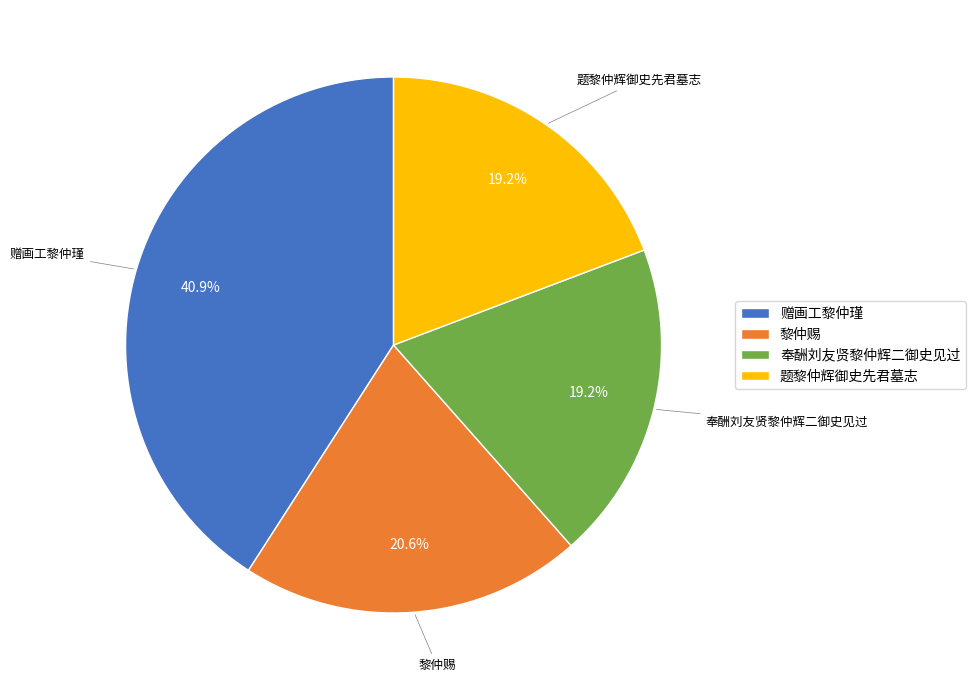

What is the ratio of the value at 题黎仲辉御史先君墓志 to the value at 赠画工黎仲瑾?

0.5